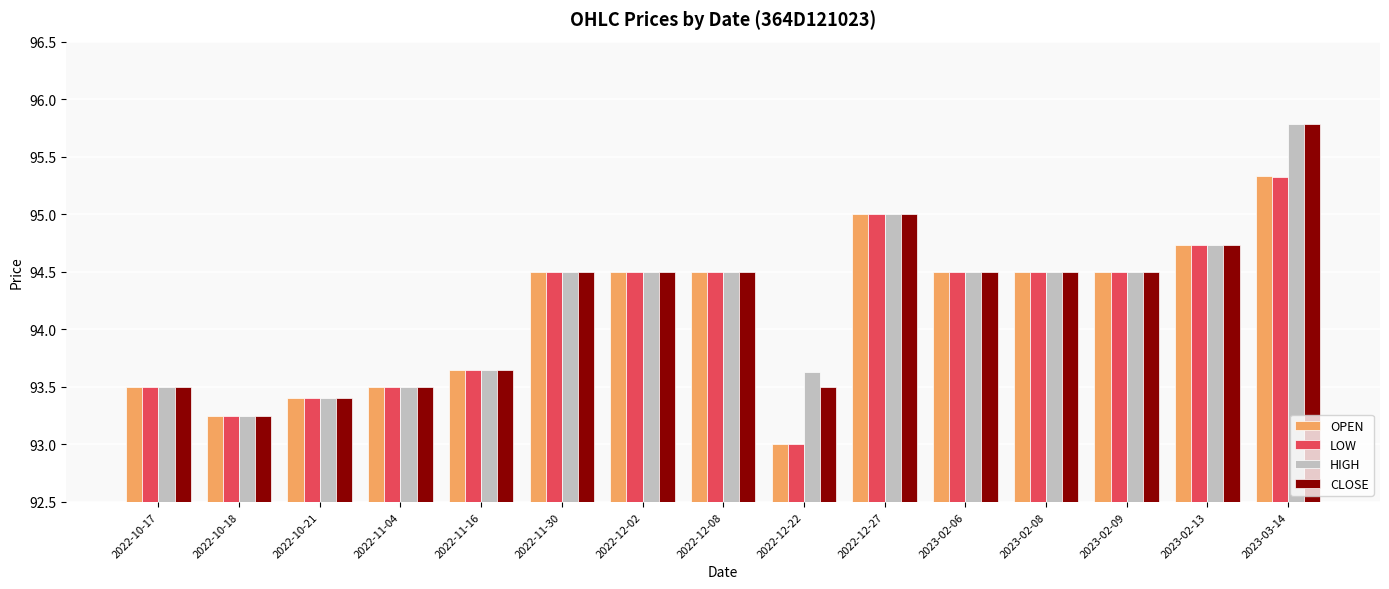

What are all the series names shown in the legend?

OPEN, LOW, HIGH, CLOSE